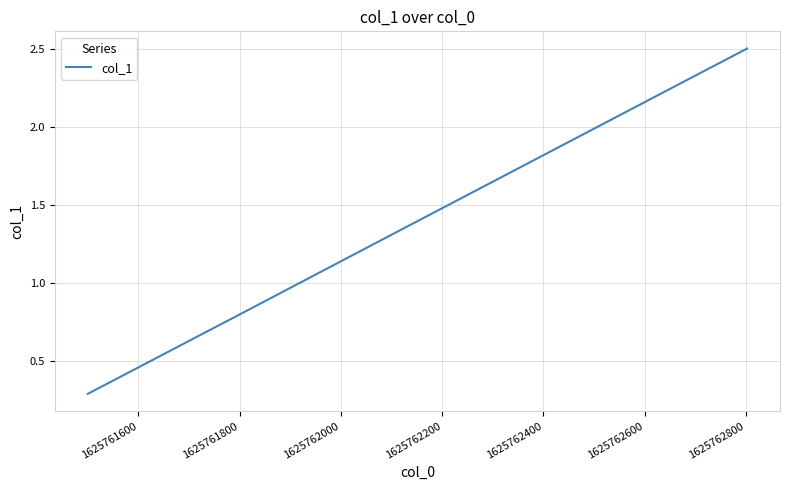

What is the difference between the maximum and minimum values?

2.2